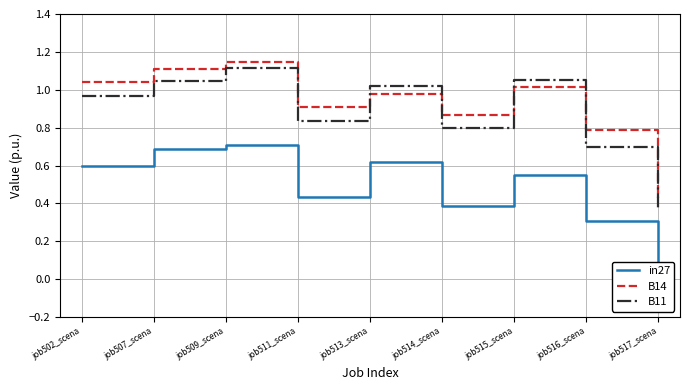

Is this an area chart (filled region under the line)?

No